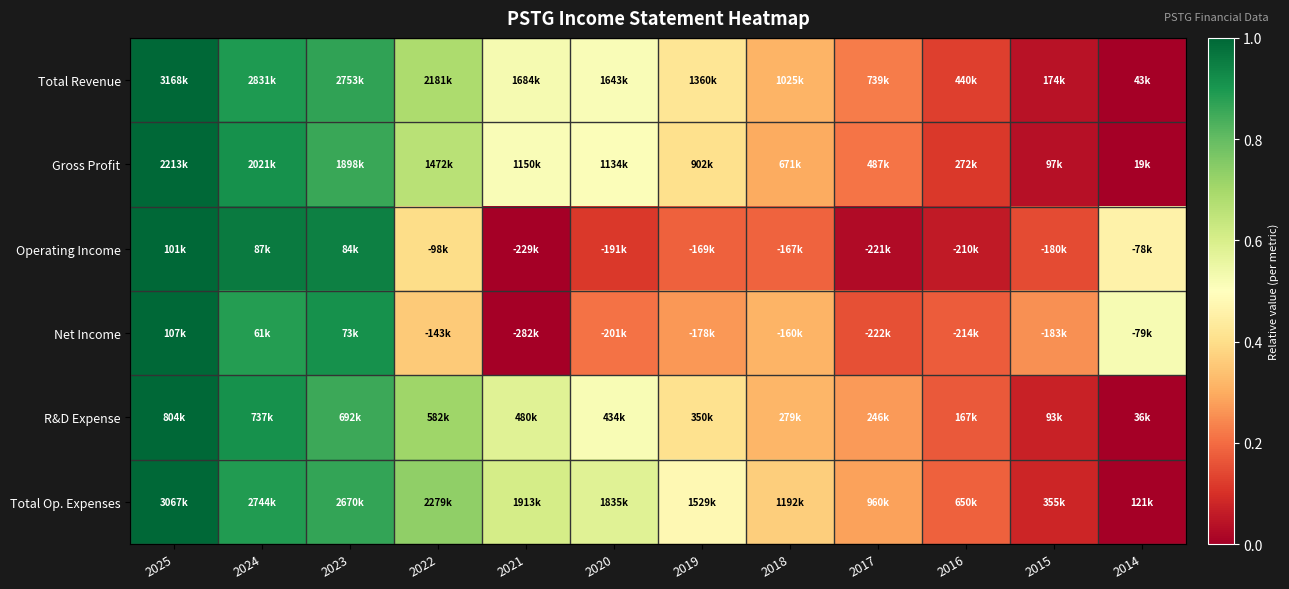

Which series has the widest spread of values?

Total Revenue